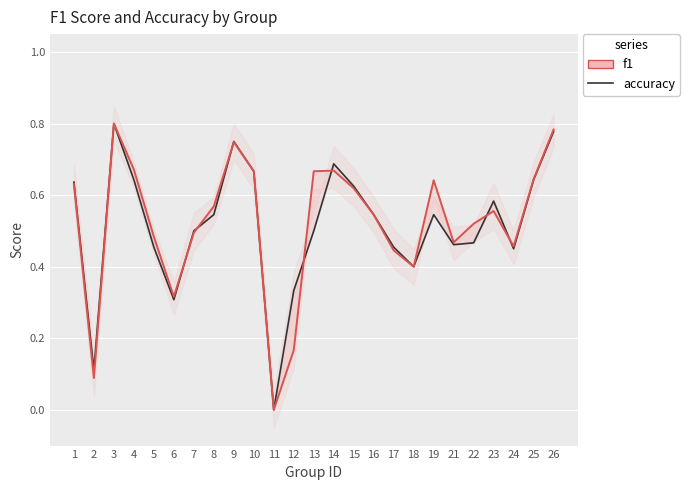

Where do accuracy and f1 first cross each other?

6 and 7